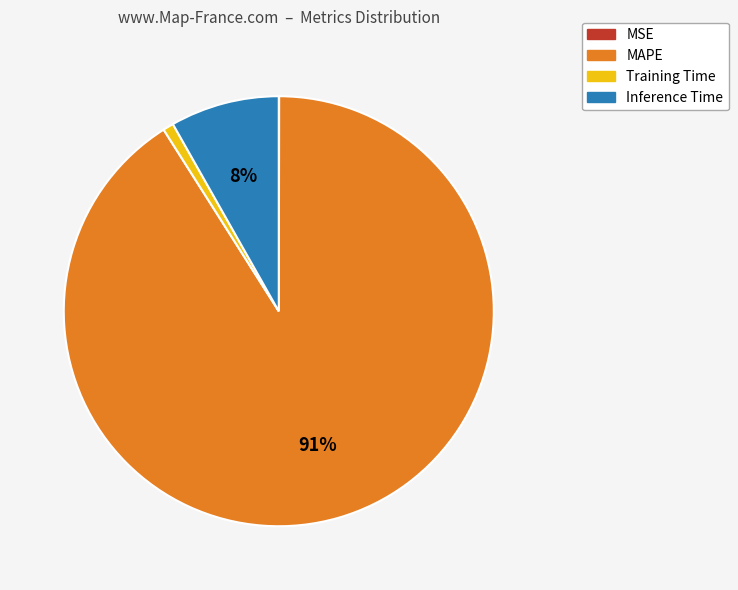

Which category accounts for the majority?

MAPE